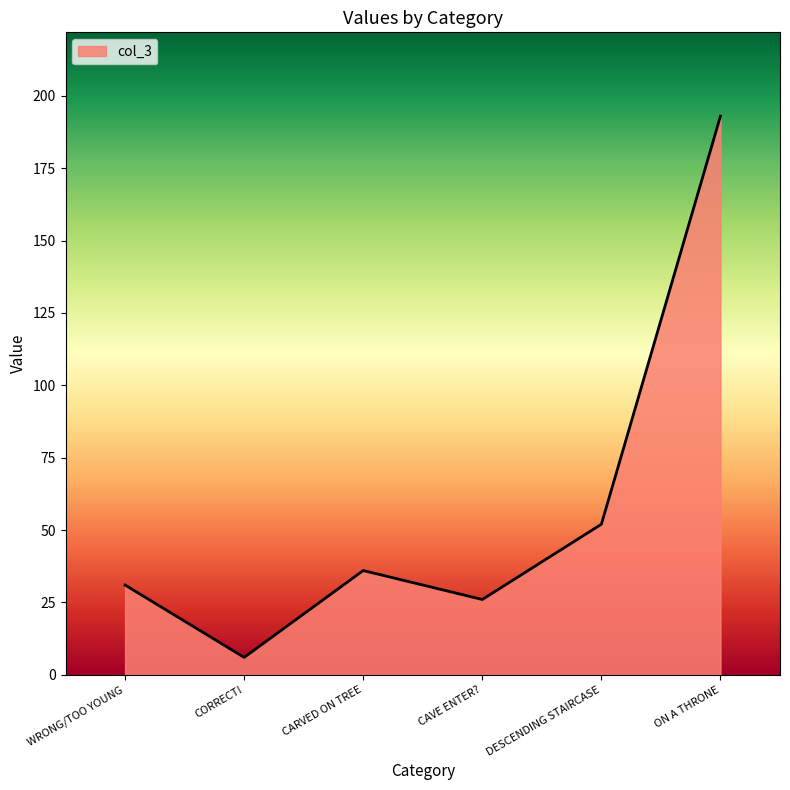

Rank the categories by value from highest to lowest.

ON A THRONE, DESCENDING STAIRCASE, CARVED ON TREE, WRONG/TOO YOUNG, CAVE ENTER?, CORRECT!